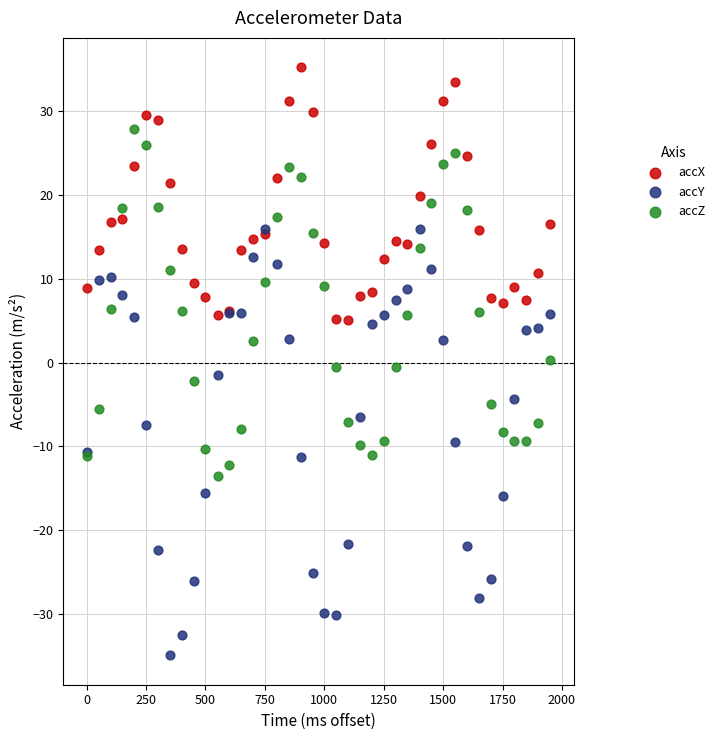

What are all the series names shown in the legend?

accX, accY, accZ